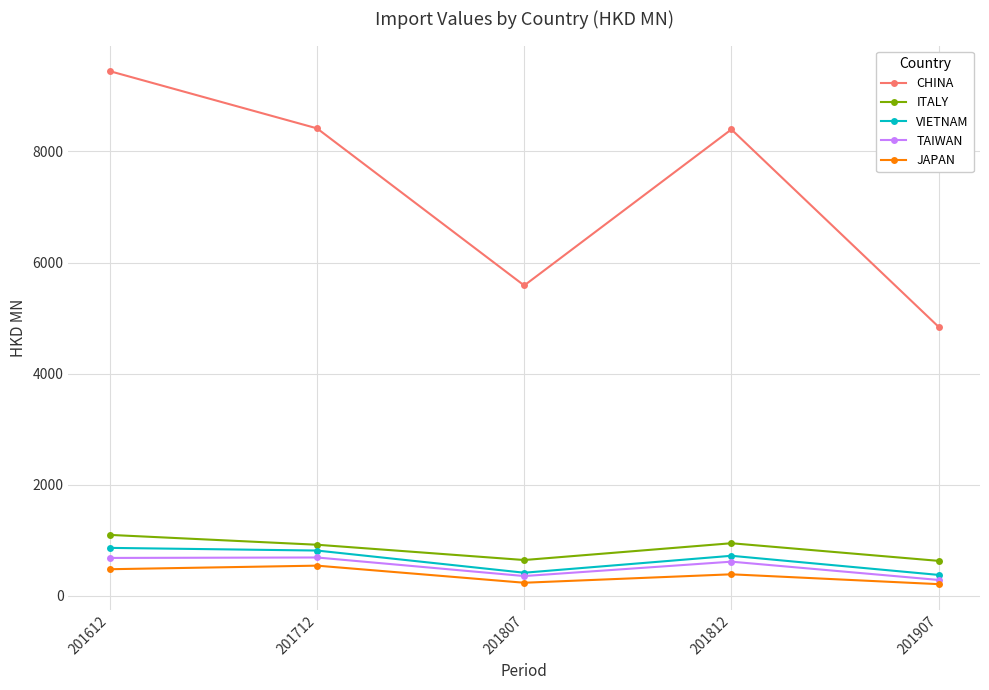

What is the difference between the ITALY values at 201712 and 201807?

275.3